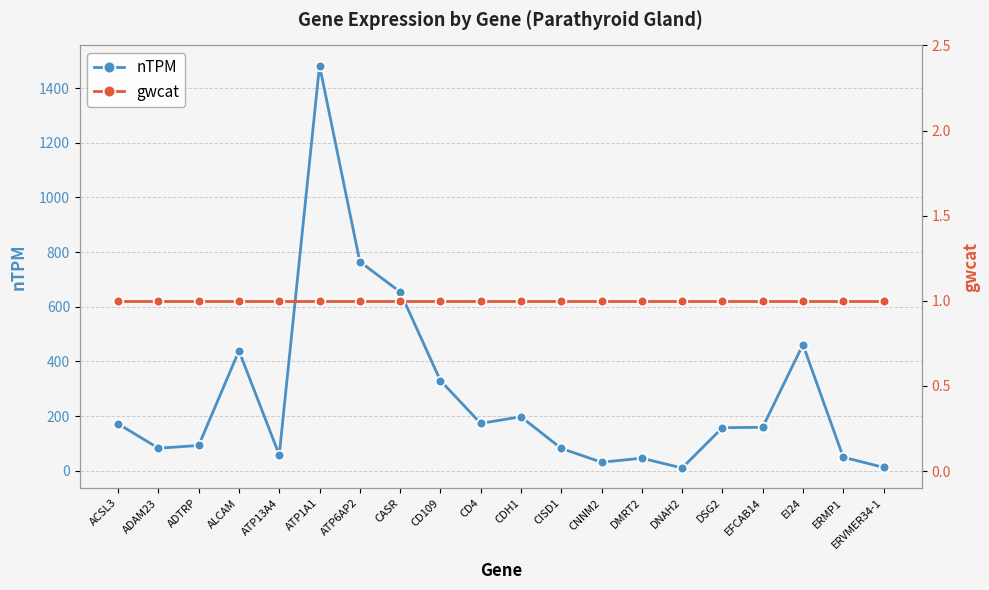

Which series has the largest total across all categories?

nTPM